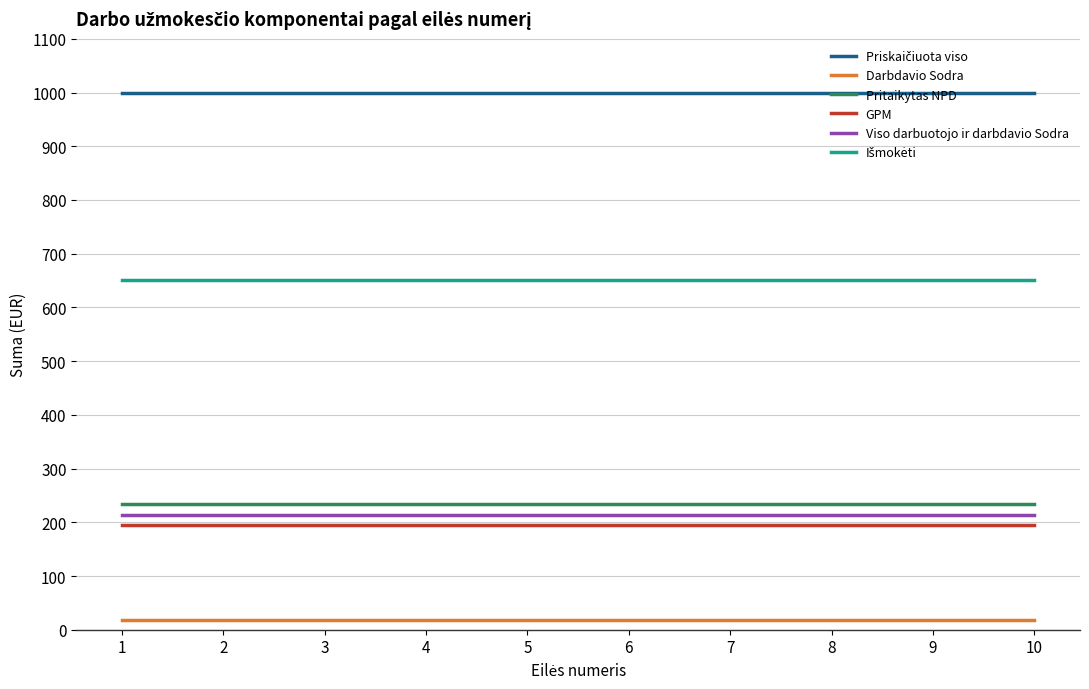

What is the difference between the highest and lowest values at 3?

982.3